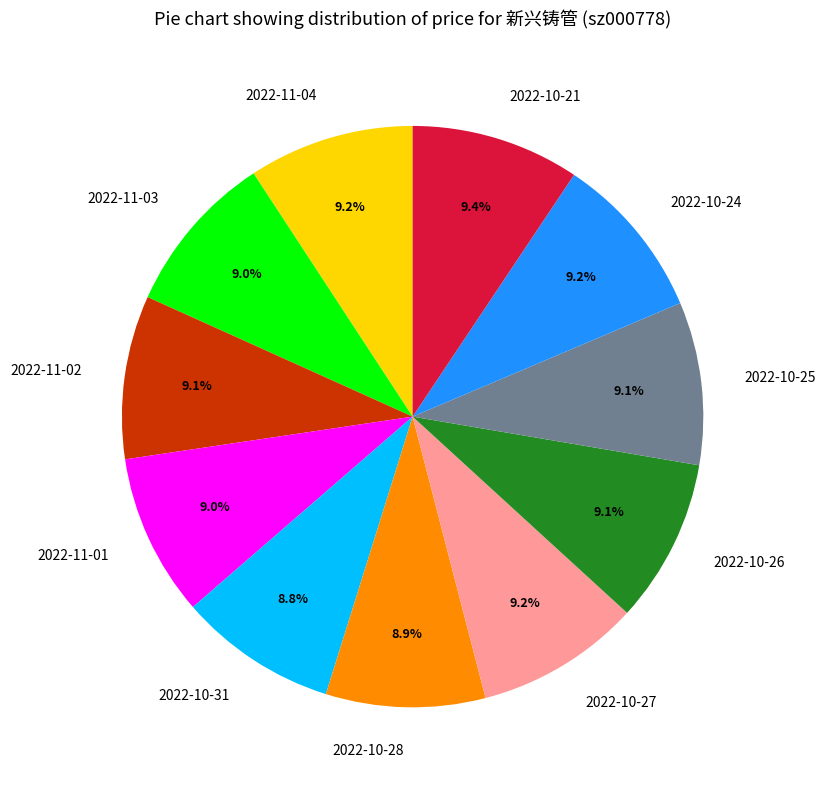

What percentage is the 2022-11-02 slice, to the nearest percent?

9%